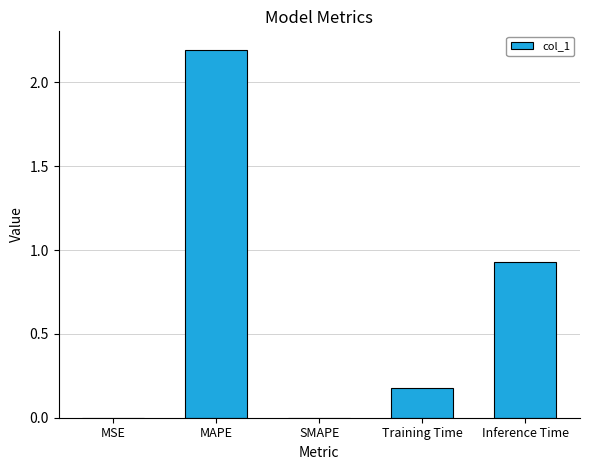

Are the bars horizontal?

No